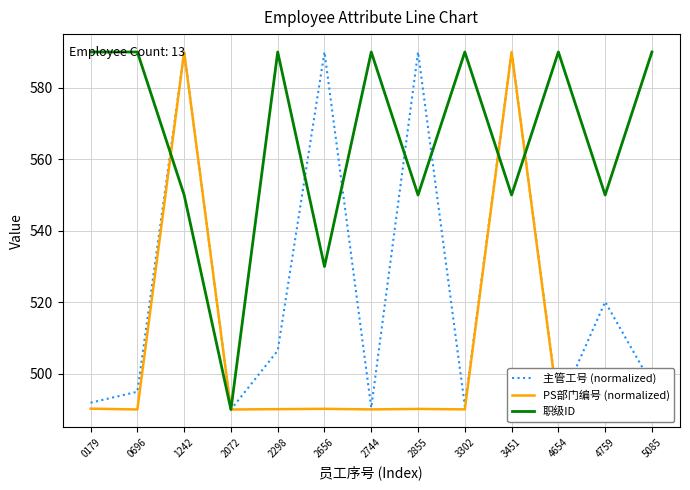

What is the spread (max minus min) of values at 1242?

40.0